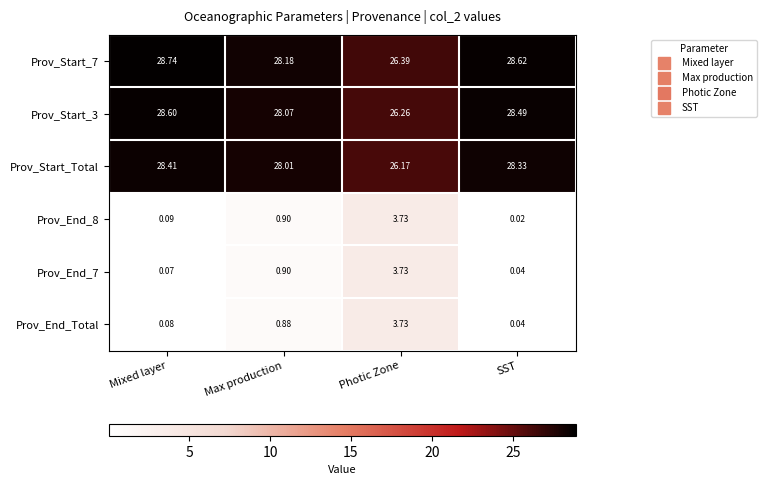

List the labels in order of Prov_End_Total value, smallest first.

SST, Mixed layer, Max production, Photic Zone